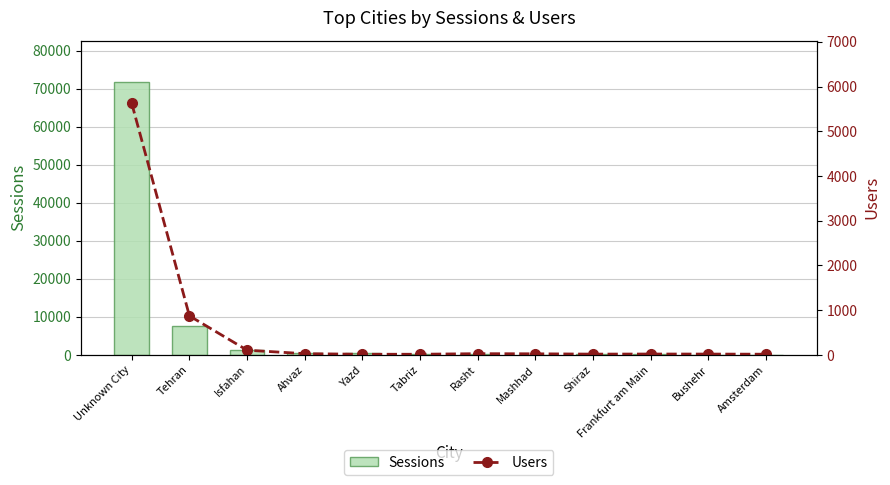

What is the difference between the Sessions values at Unknown City and Tabriz?

71729